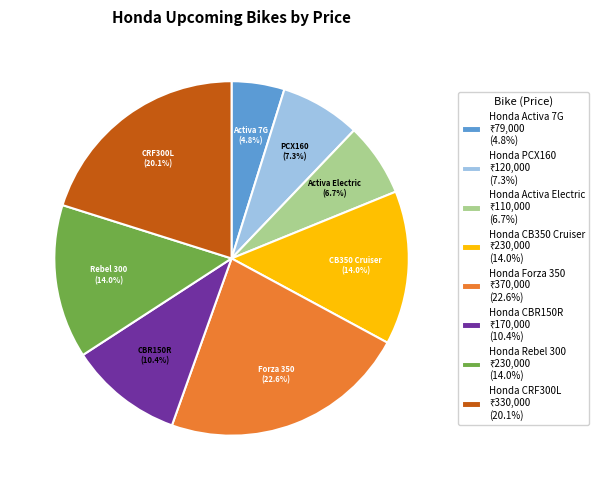

What is the smallest slice in the pie chart?

Honda Activa 7G